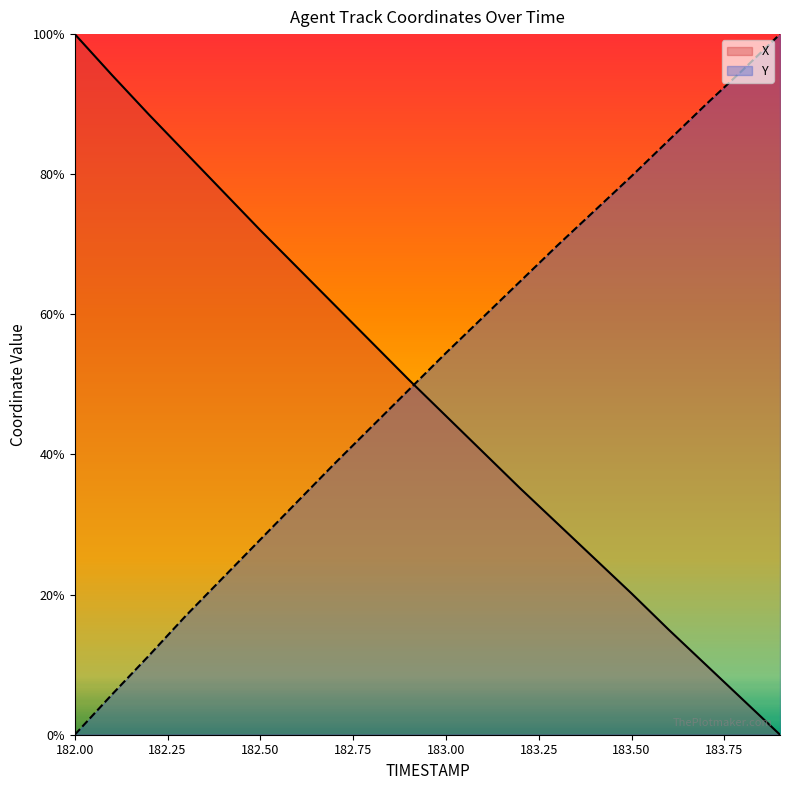

What is the sum of all Y values?

1022.3